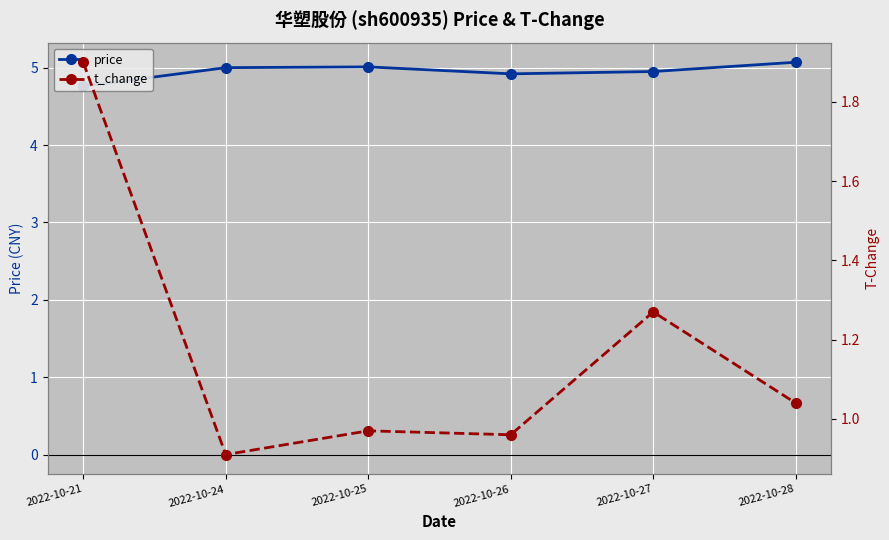

True or false: price has more than 0 points higher than both neighbors.

True